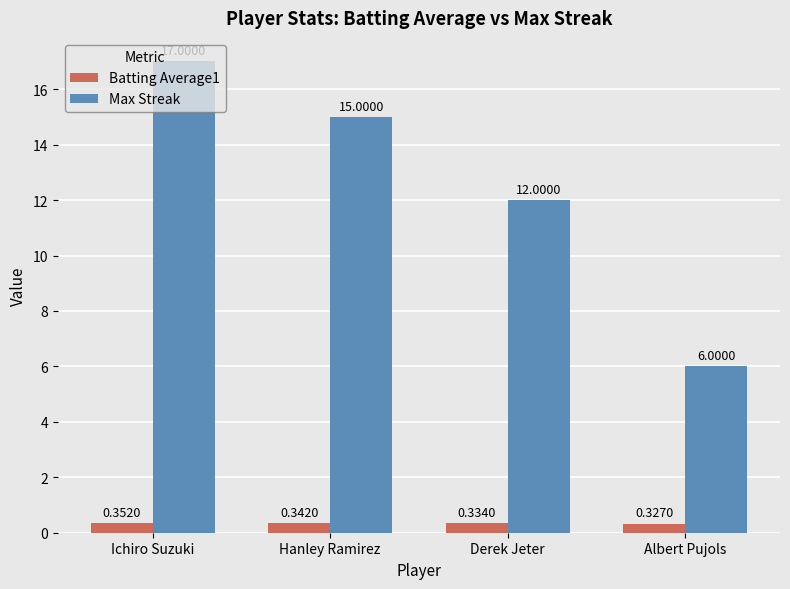

Does the chart contain any negative values?

No